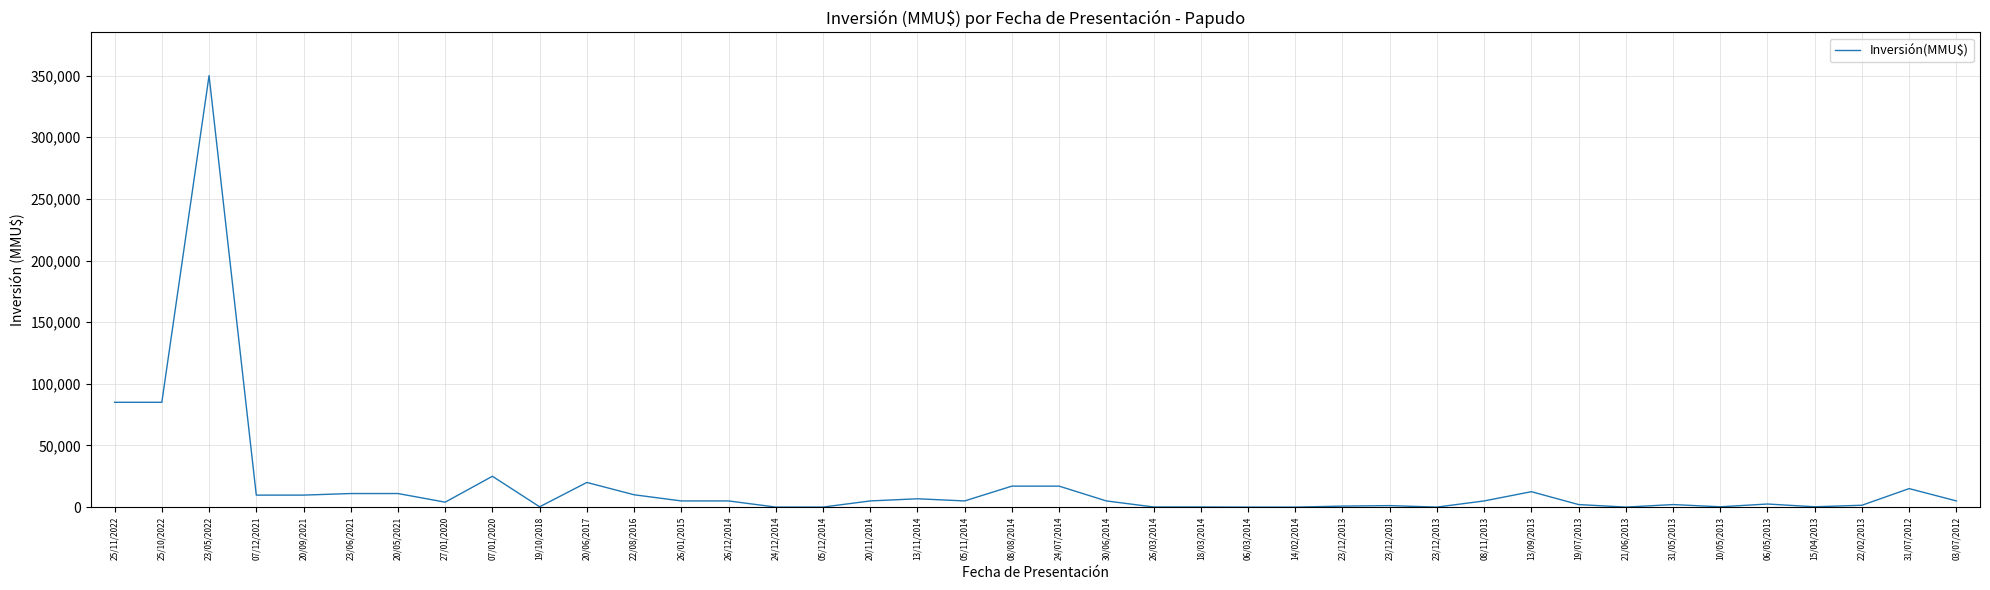

Is this an area chart (filled region under the line)?

No